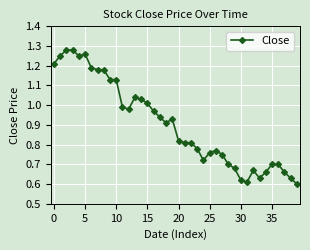

True or false: the data has more than 0 interior local peaks.

True